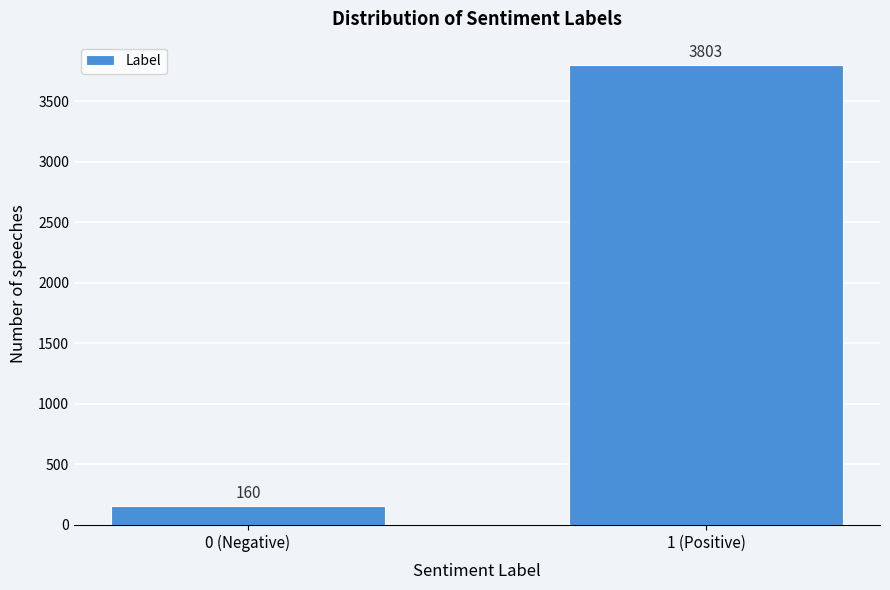

Reading left to right, what are all the values shown in this chart?

0 (Negative)=160	1 (Positive)=3803